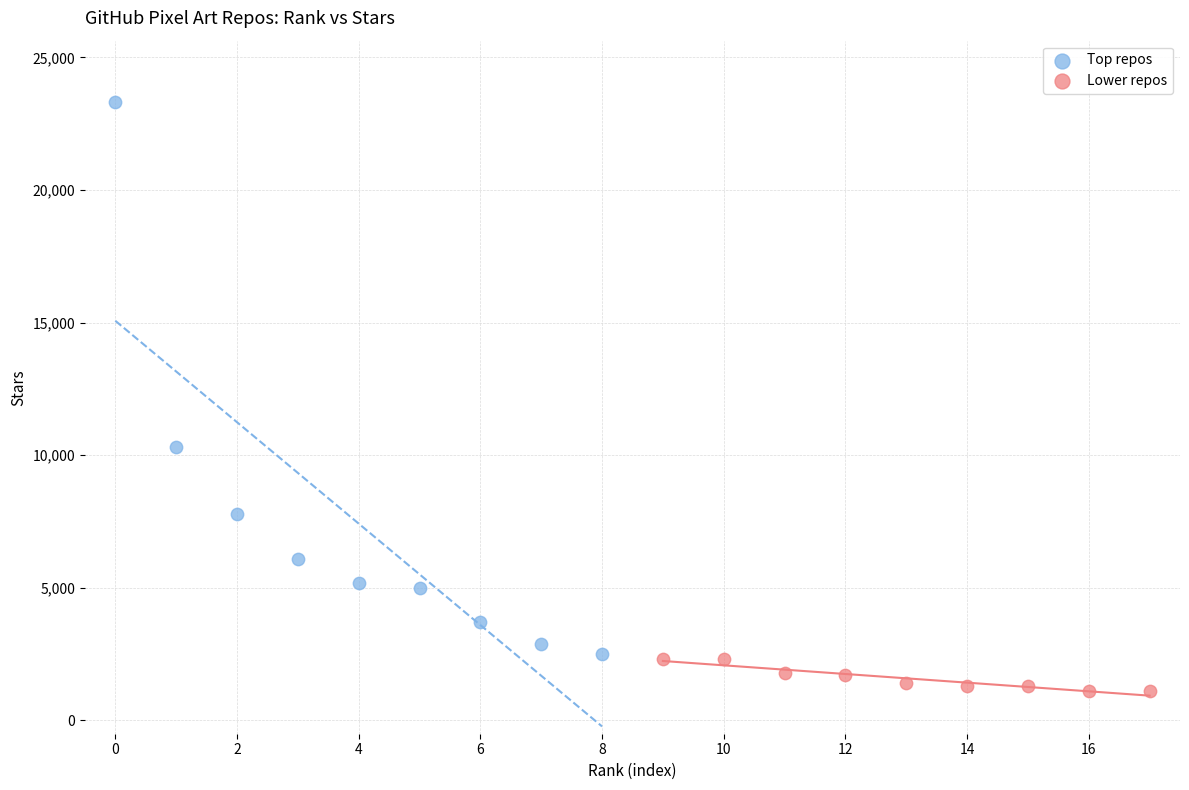

Which series contains the lowest Y value?

Lower repos